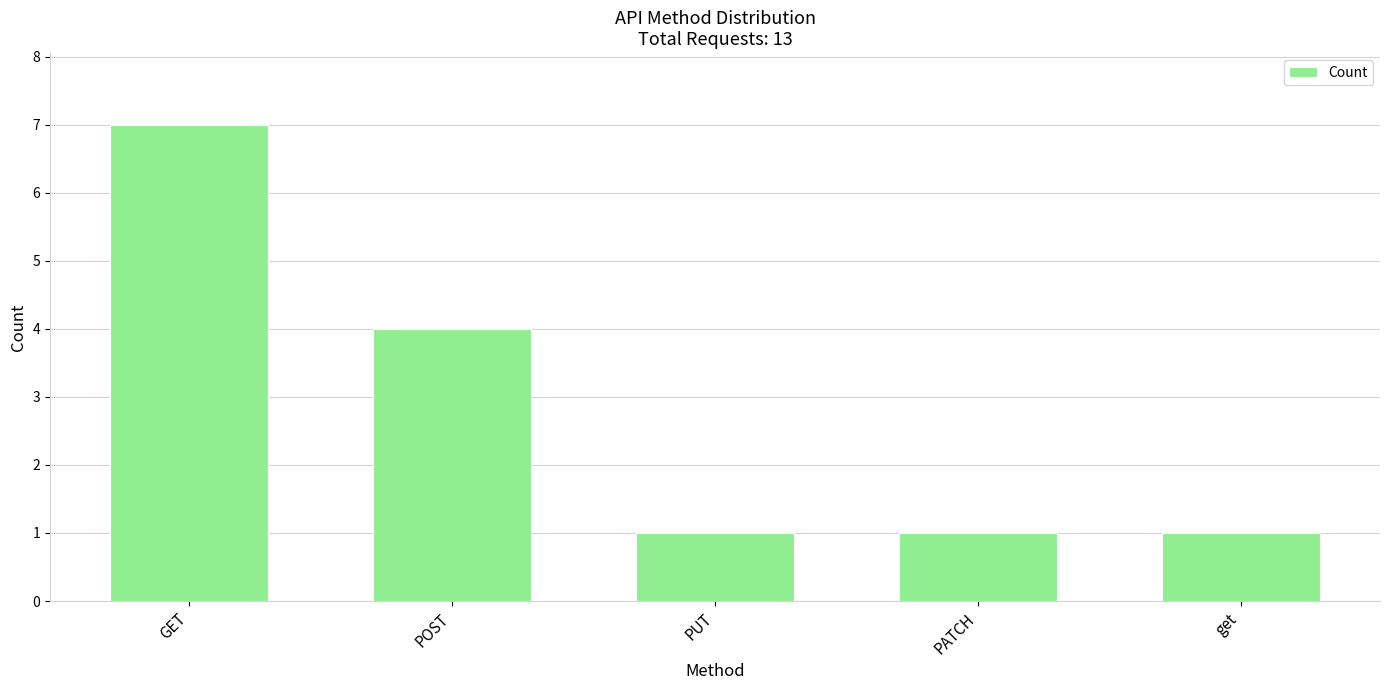

What position from the left is POST?

2